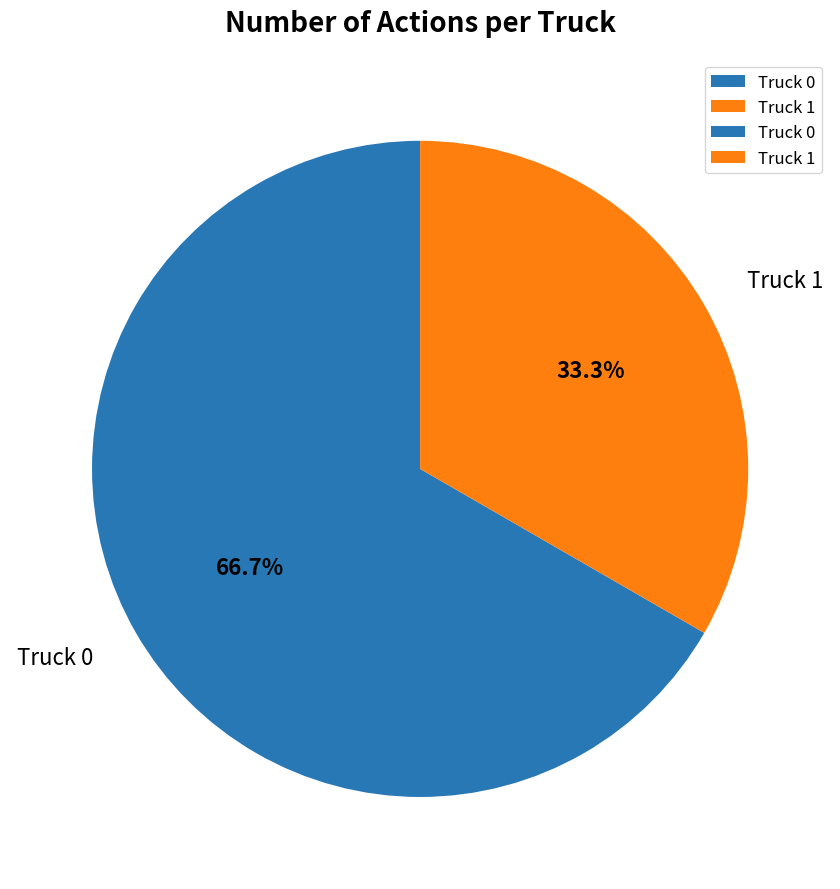

To the nearest percent, what is the average slice percentage?

50%